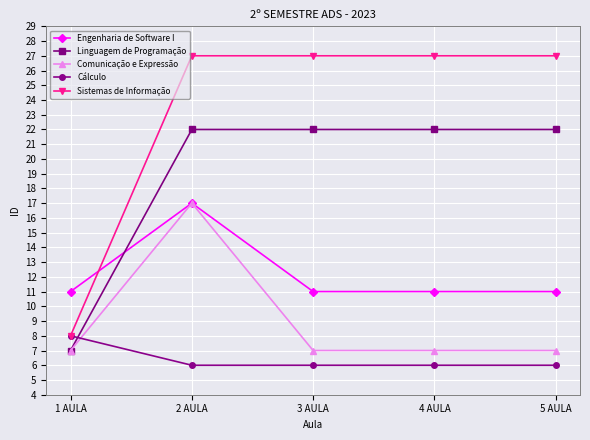

Reading right to left, transcribe all the data shown in this chart.

Engenharia de Software I: 11	11	11	17	11
Linguagem de Programação: 22	22	22	22	7
Comunicação e Expressão: 7	7	7	17	7
Cálculo: 6	6	6	6	8
Sistemas de Informação: 27	27	27	27	8